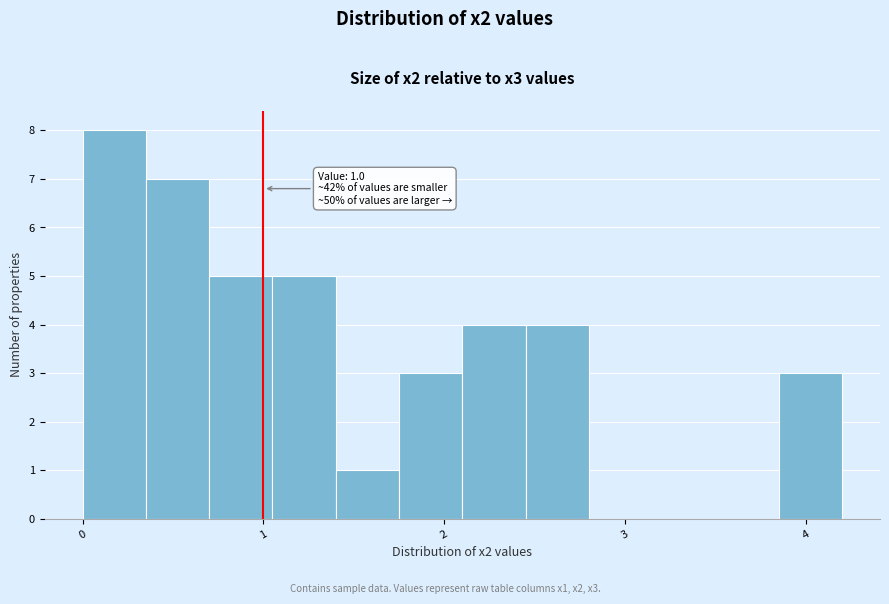

Around what value on the x-axis is the tallest bar? Give the approximate position of its centre, as read against the axis.

0.2